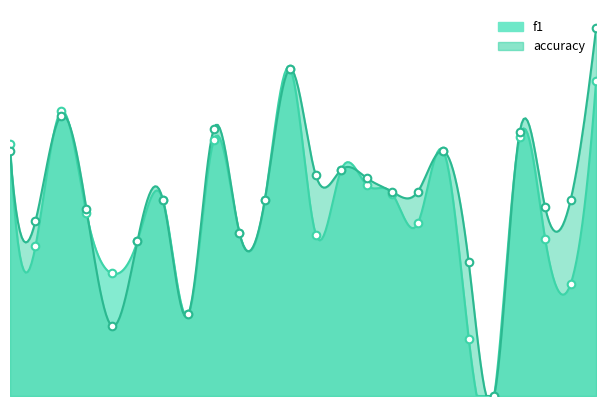

What are all the series names shown in the legend?

f1, accuracy